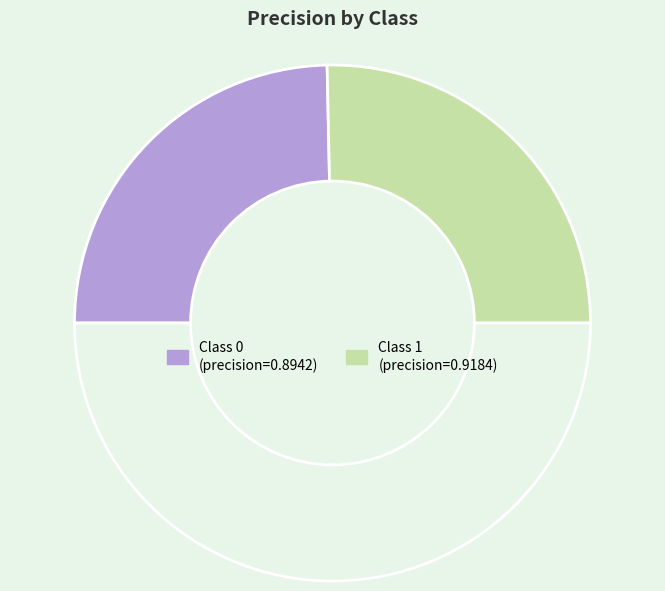

Rank the categories by value from lowest to highest.

0, 1